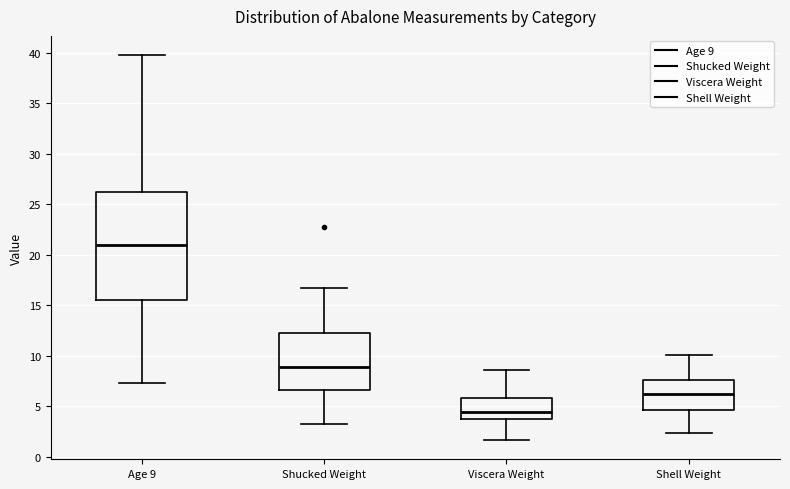

Which box has the lowest median line?

Viscera Weight